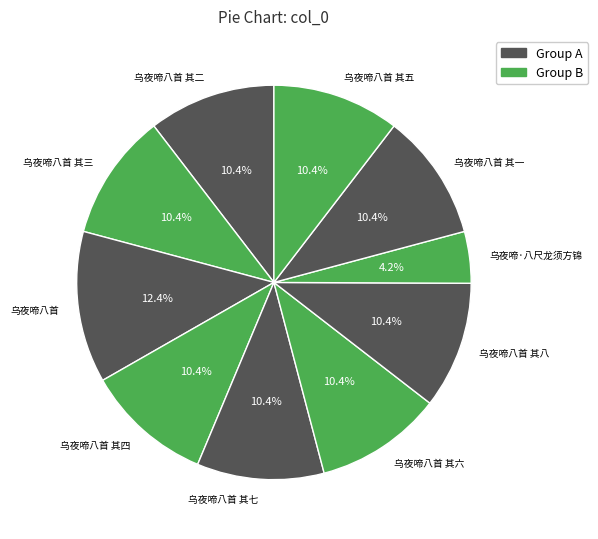

To the nearest percent, what percentage of the pie is 乌夜啼八首 其一?

10%